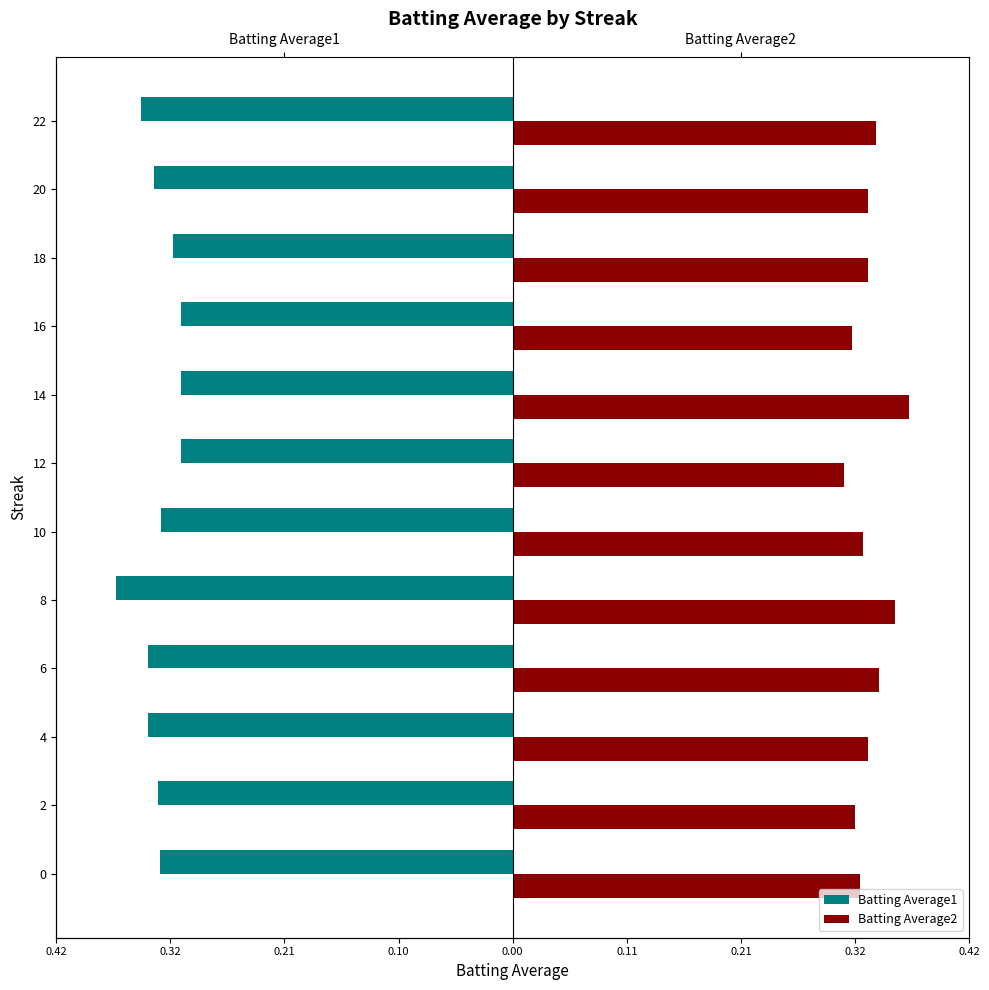

What is the maximum value shown in the chart?

0.4